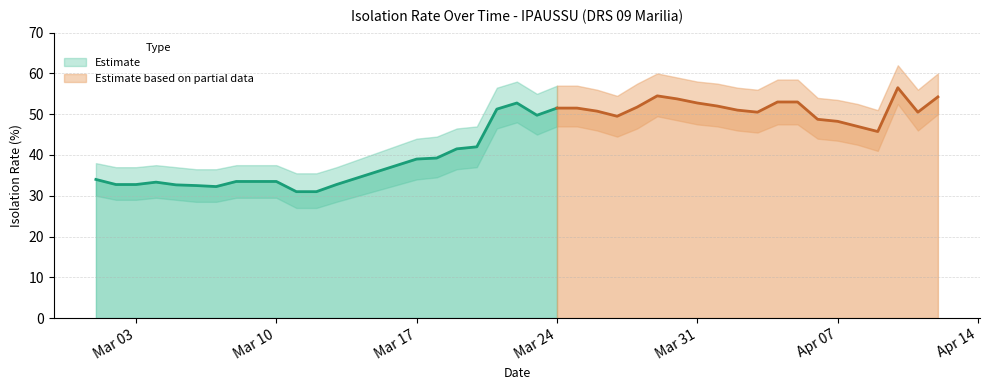

True or false: media_isolamento has a value of 27.4 at 2020-03-18.

False